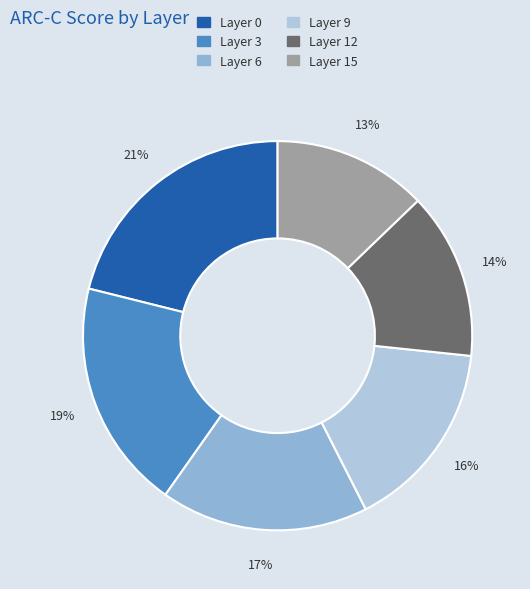

Which slice is the largest?

Layer 0